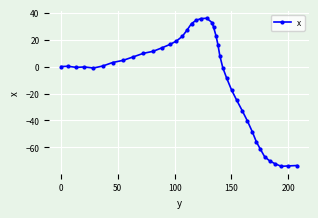

What is the average value?

-8.5